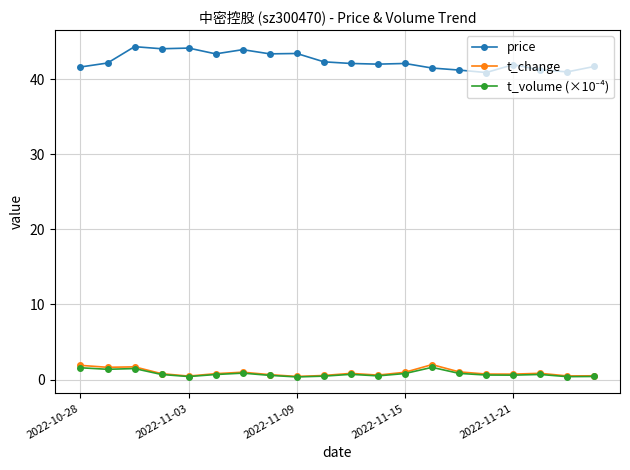

Is this an area chart (filled region under the line)?

No